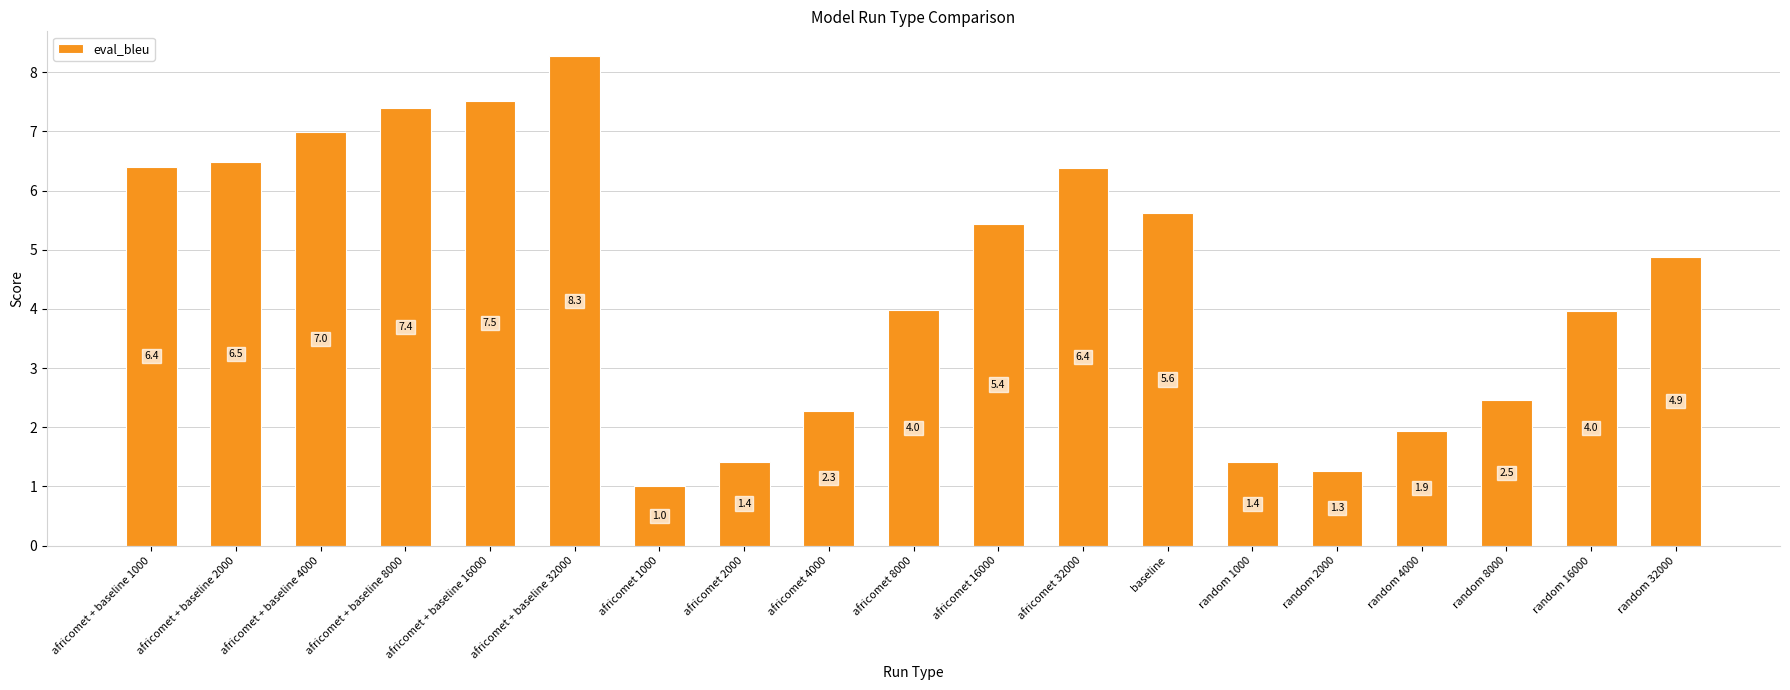

What is the difference between the second highest and minimum values?

6.5